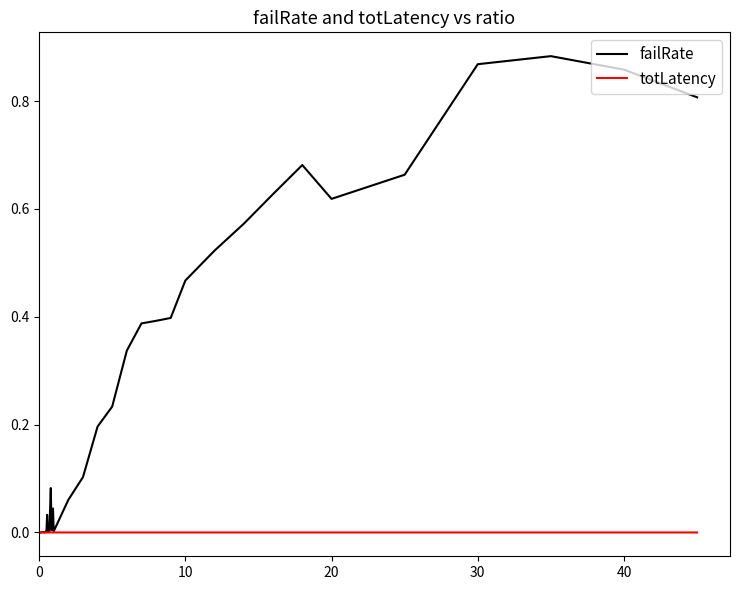

Which series has the largest range (max minus min)?

failRate